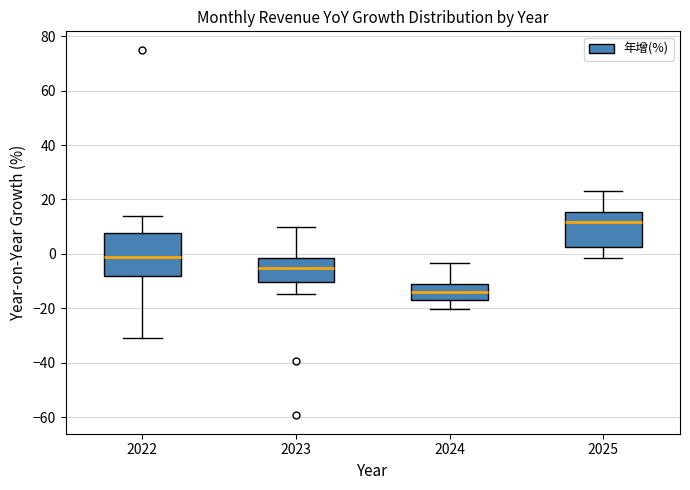

Comparing the boxes themselves (not the whiskers), which one is the tallest?

2022